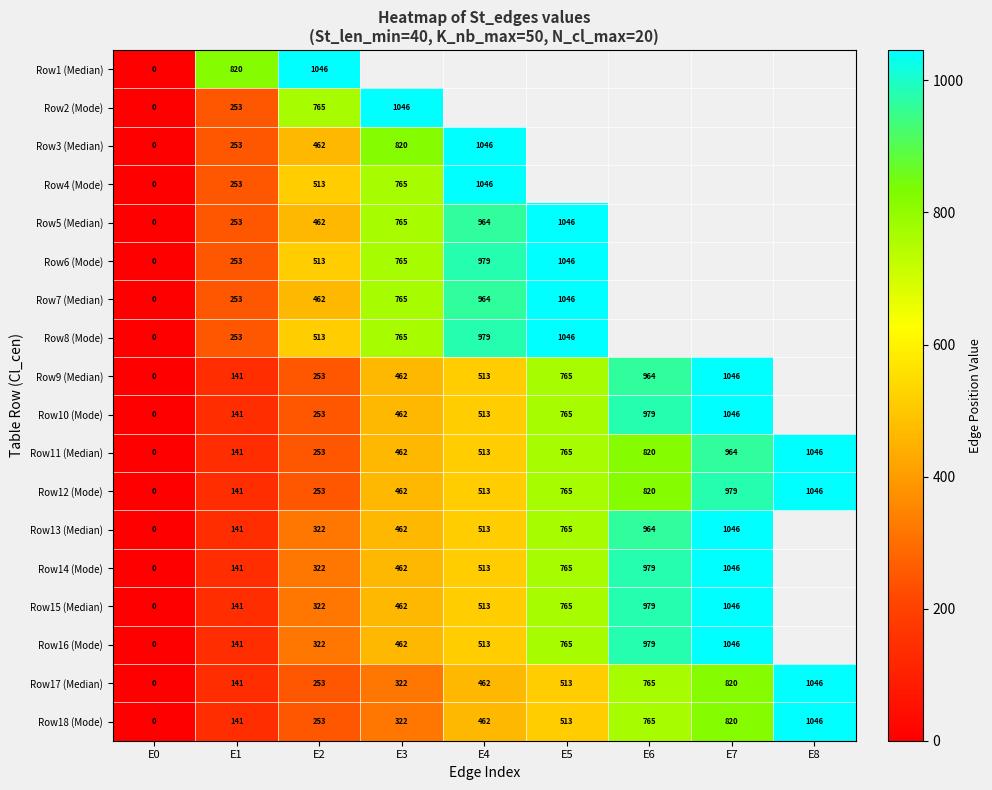

What is the sum of the Row17 (Median) values at E5 and E4?

975